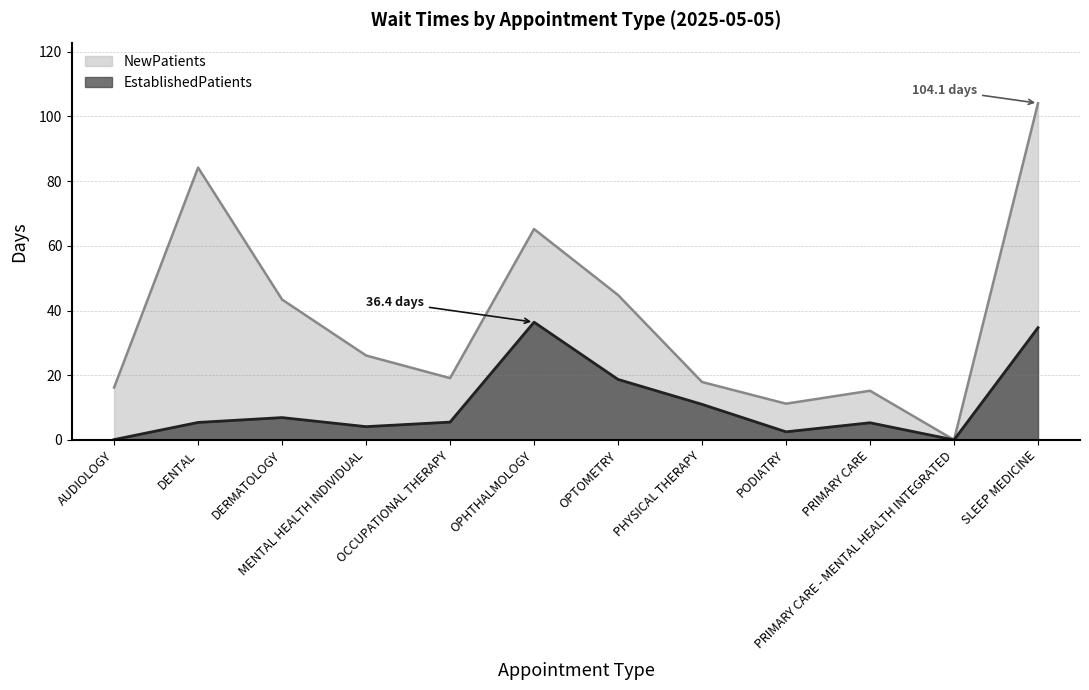

At which category does EstablishedPatients reach its first local peak?

DERMATOLOGY